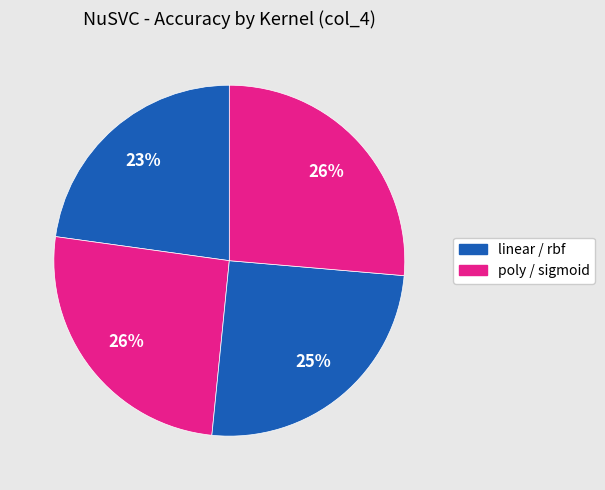

Count the number of slices in the pie.

4